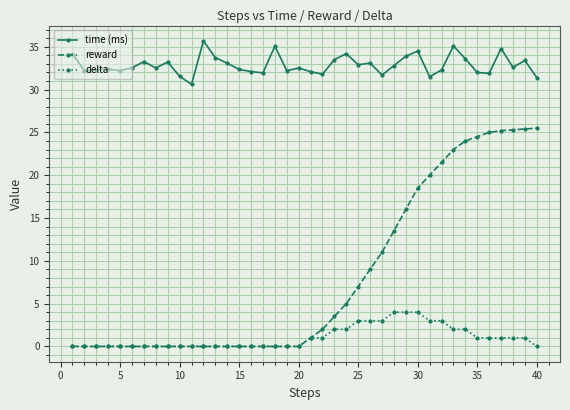

True or false: reward and time (ms) cross at least once.

False